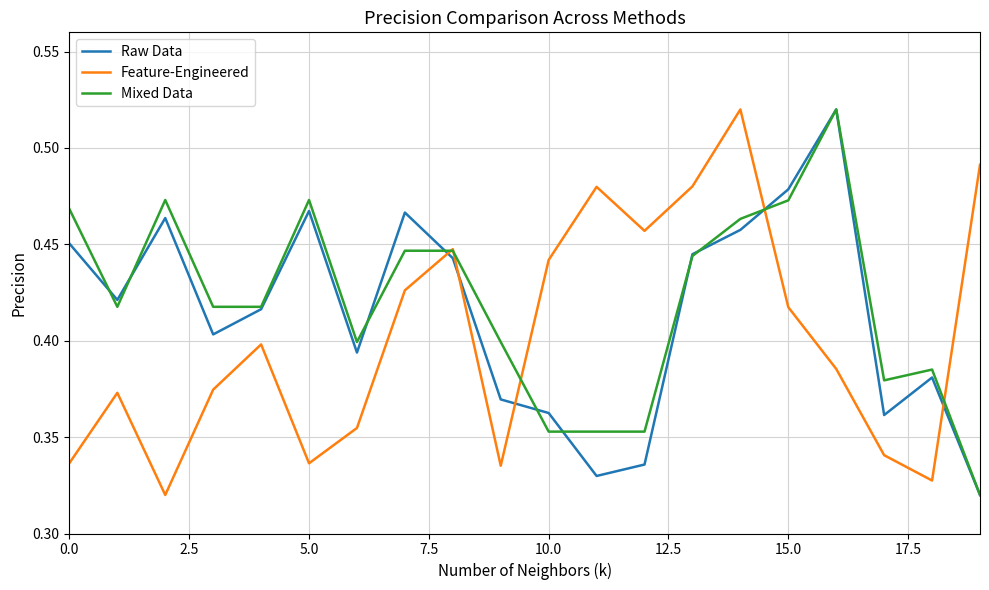

True or false: Raw Data and Mixed Data cross at least once.

True